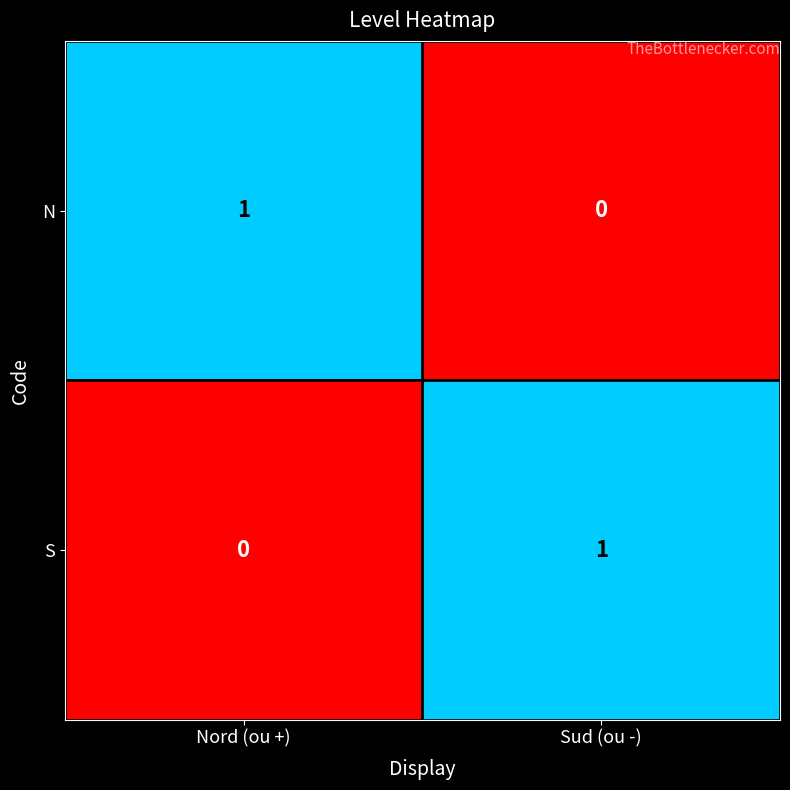

Where is S nearest to the value 0?

Nord (ou +)